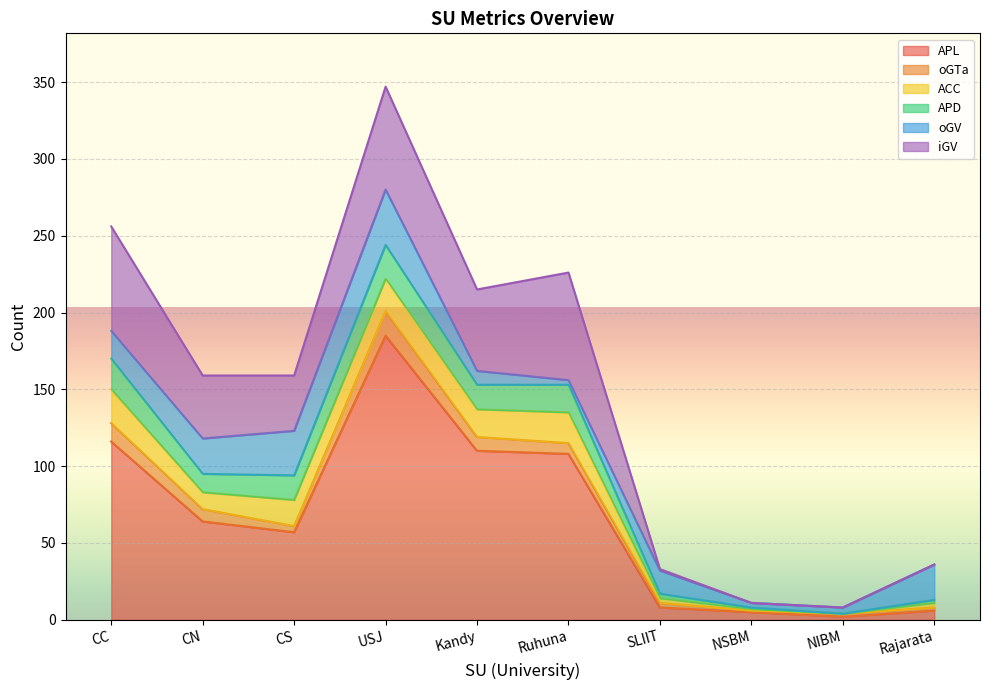

What is the total value across all series at CN?

159